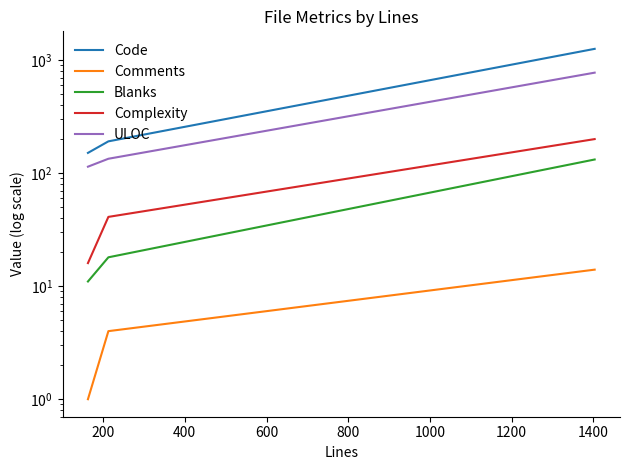

At how many categories does at least one series exceed 222?

1